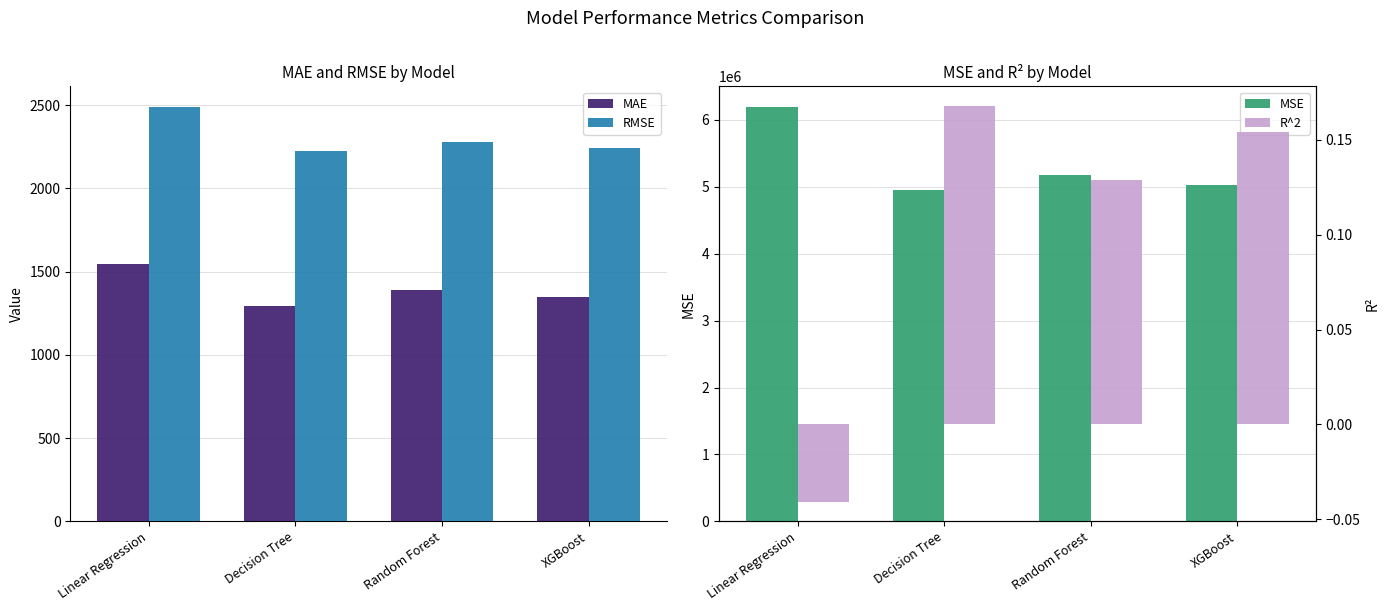

Between XGBoost and Linear Regression, which is larger?

Linear Regression